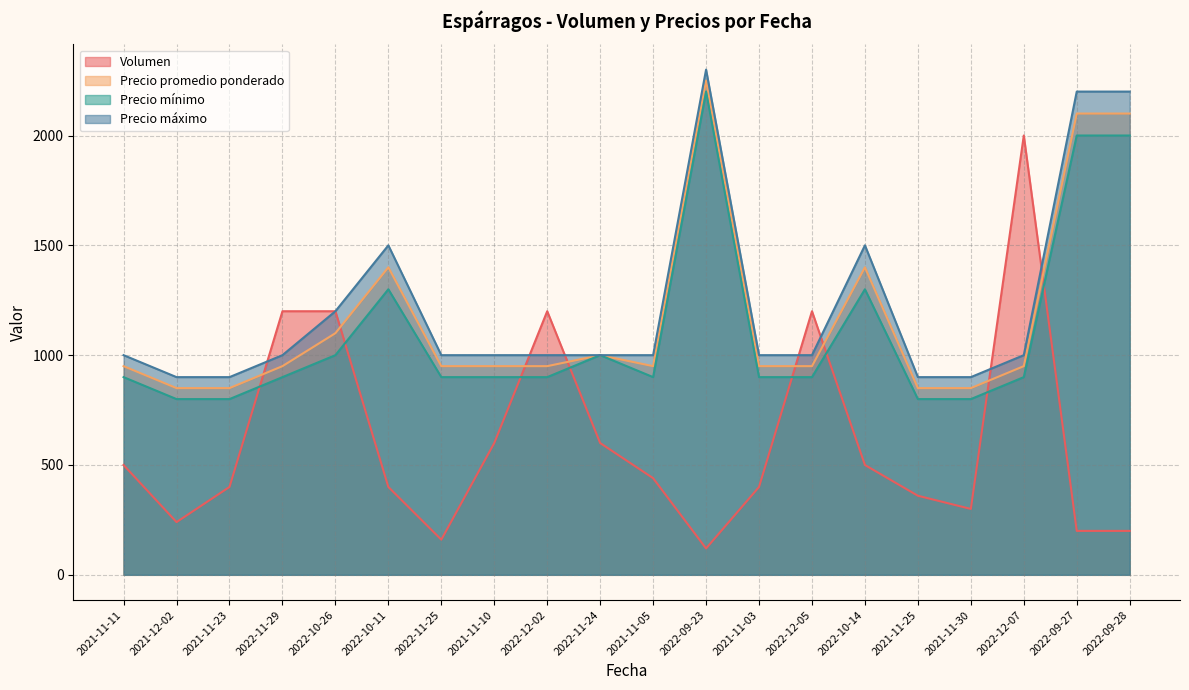

At which label does Precio máximo reach its peak?

2022-09-23